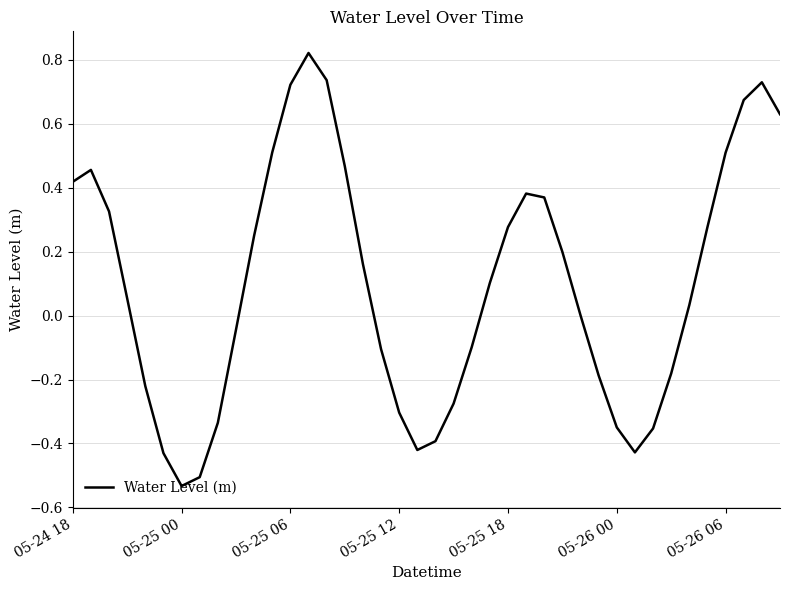

What is the difference between the maximum and minimum values?

1.4